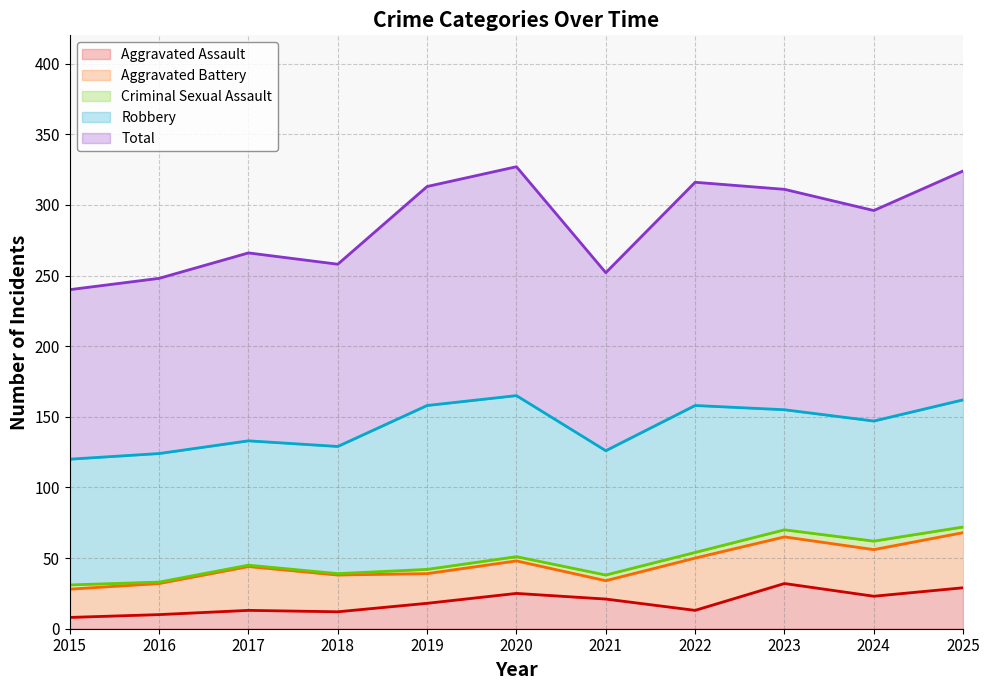

True or false: Robbery and Aggravated Battery cross at least once.

False